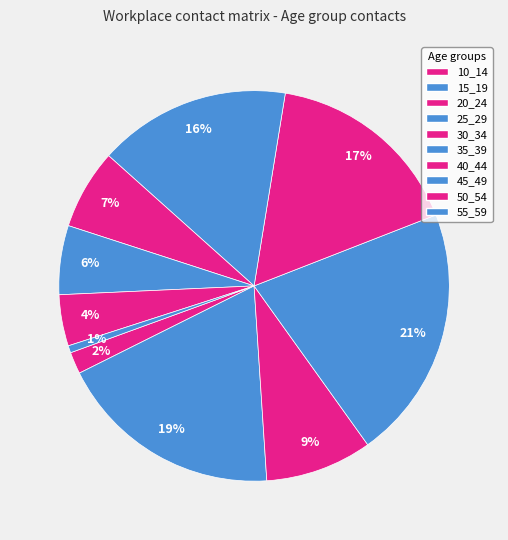

How many slices are in this pie chart?

10